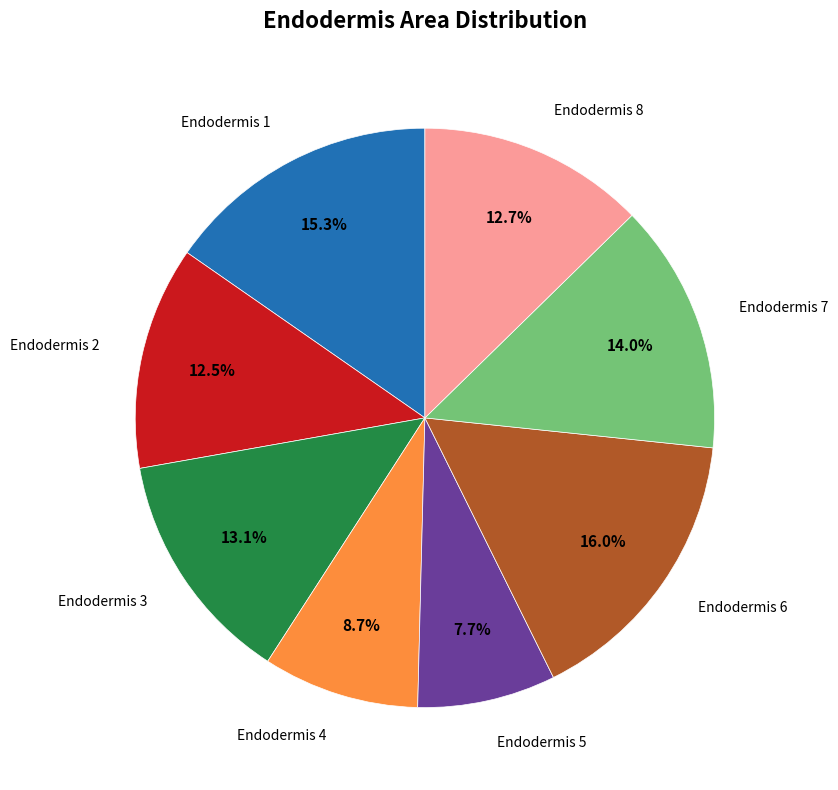

What is the smallest slice in the pie chart?

Endodermis 5